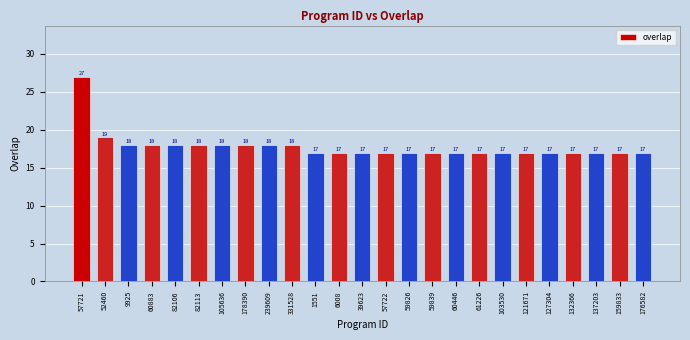

Where is the data nearest to the value 22?

52460